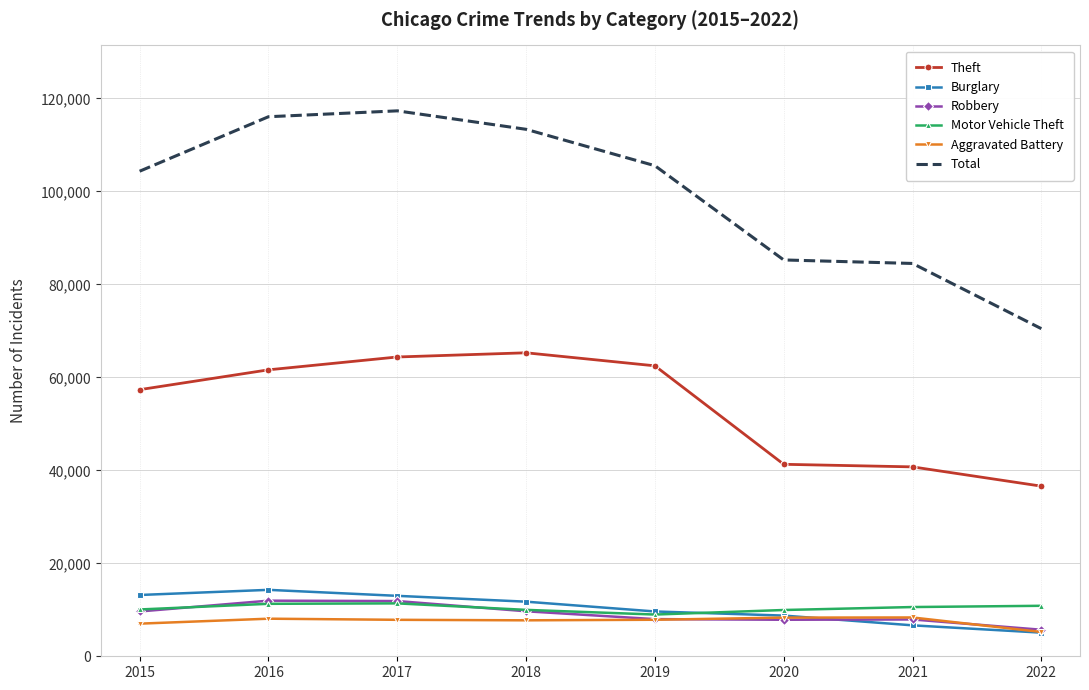

In Burglary, how many points are higher than both neighbors (excluding endpoints)?

1